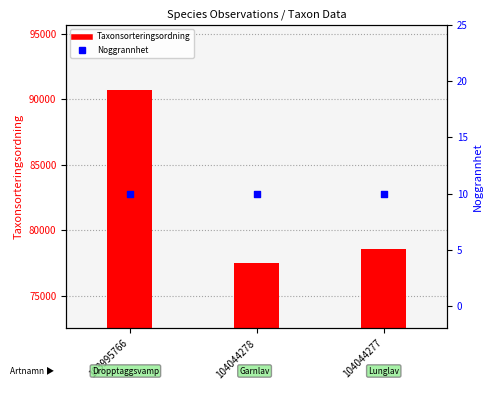

Which series has the largest total across all categories?

Taxonsorteringsordning